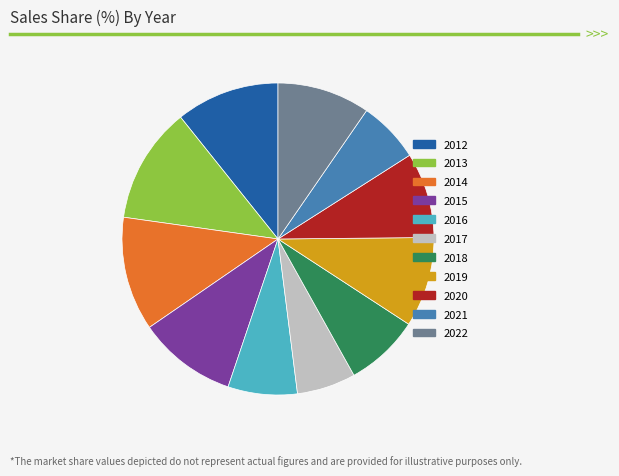

How many segments does this pie chart have?

11